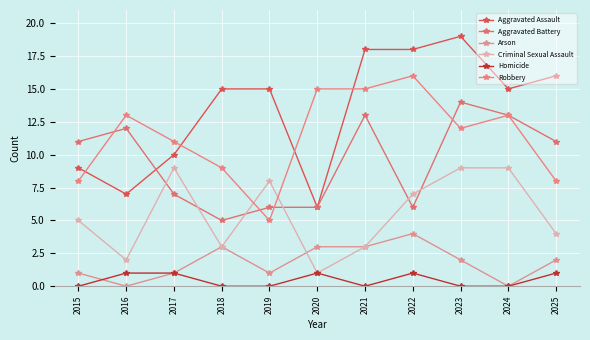

The value of Homicide at 2015 is 0. True or false?

True